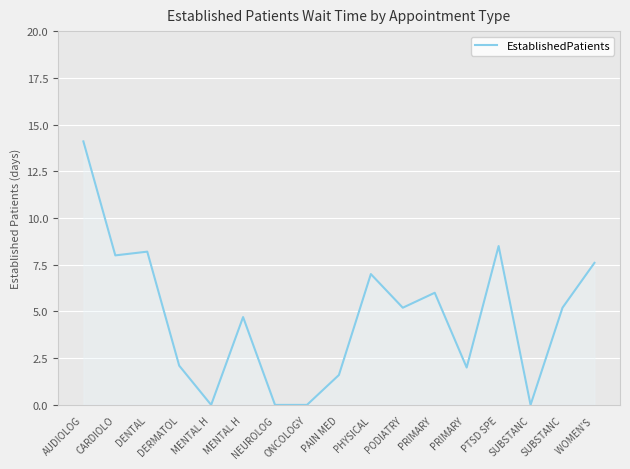

Which label corresponds to the largest value in the chart?

AUDIOLOG